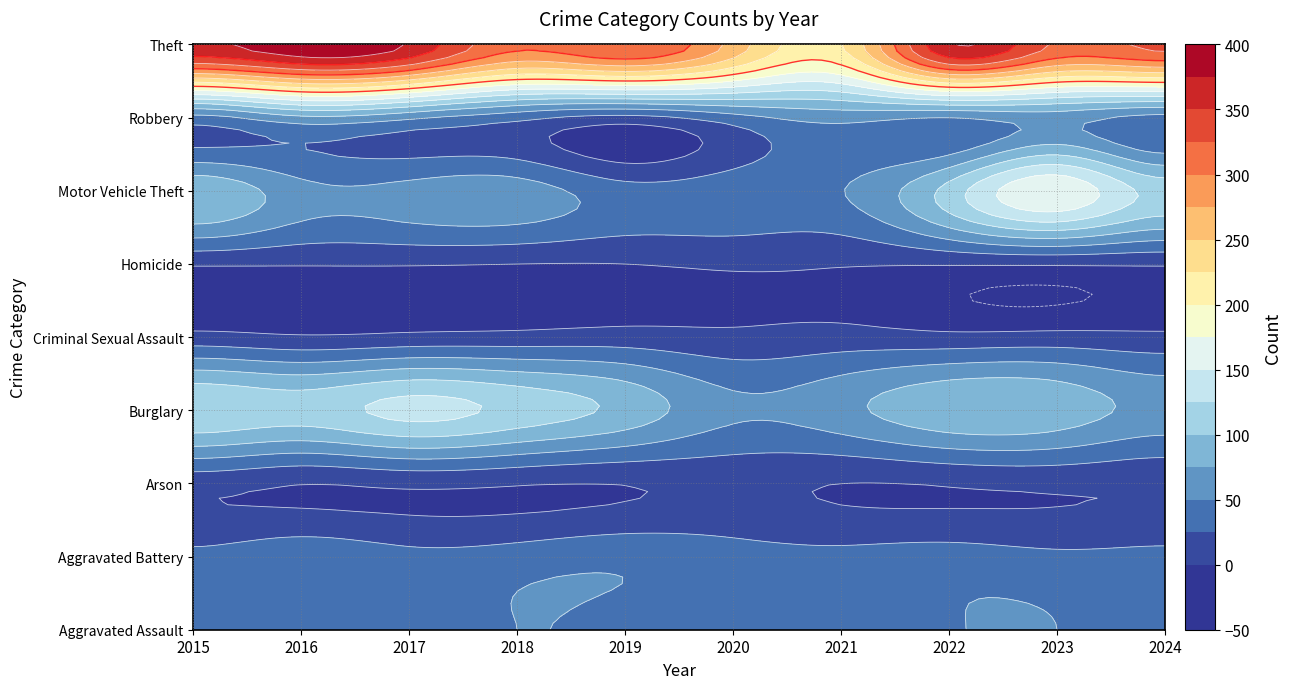

At how many categories does at least one series exceed 386?

1